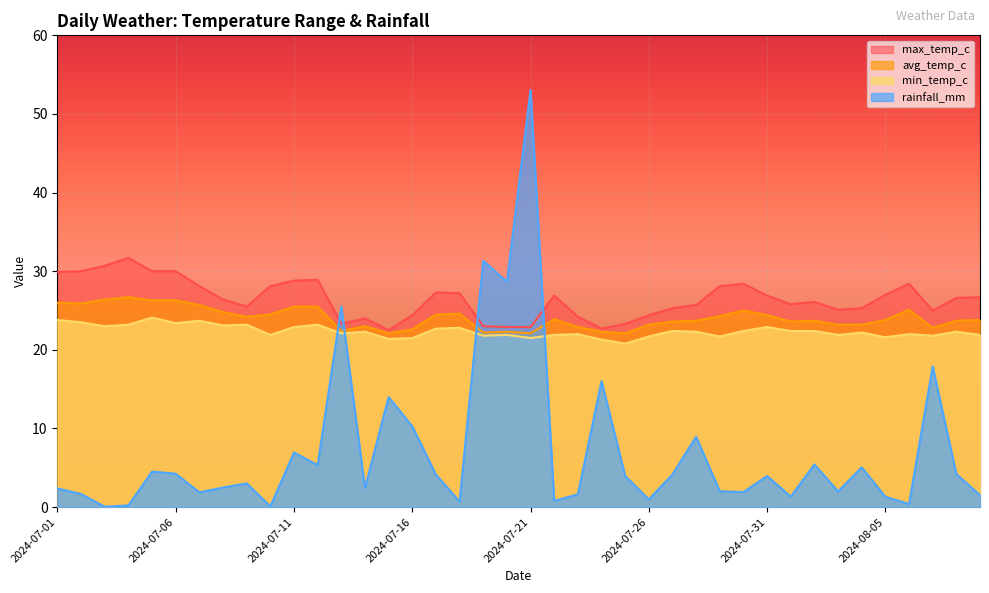

True or false: max_temp_c has a value of 22.9 at 2024-07-20.

True